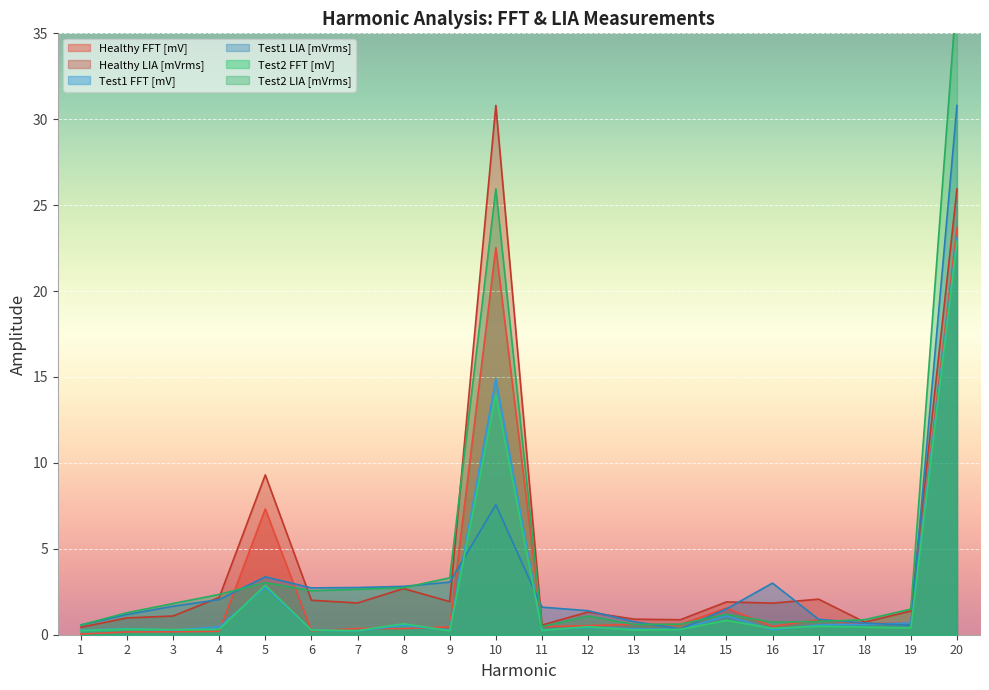

How many lines are shown in the chart?

6